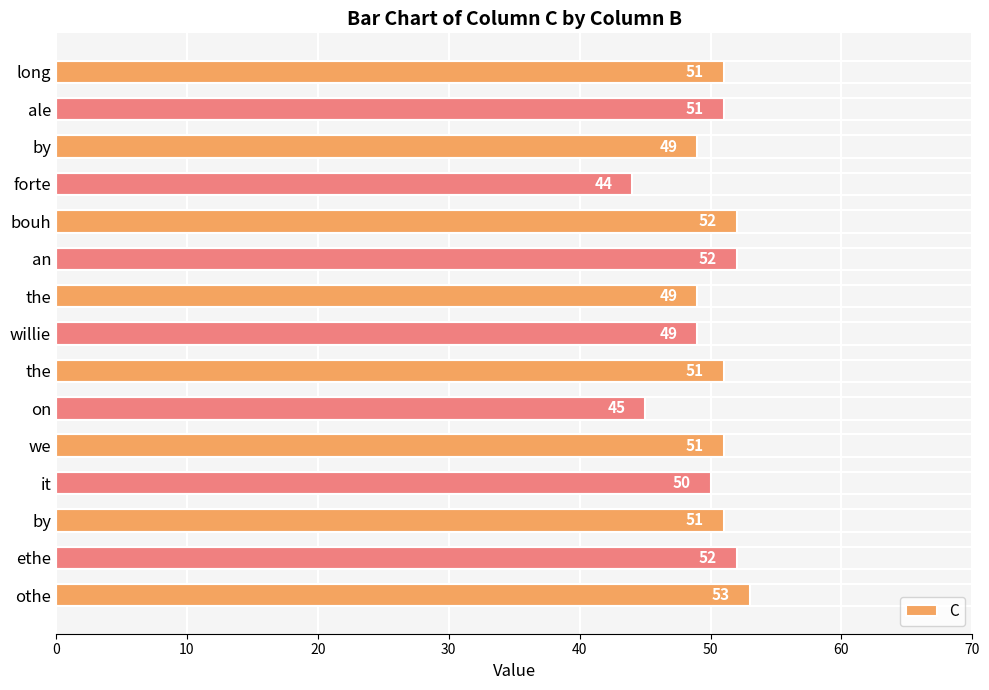

Count the number of data series in this chart.

1